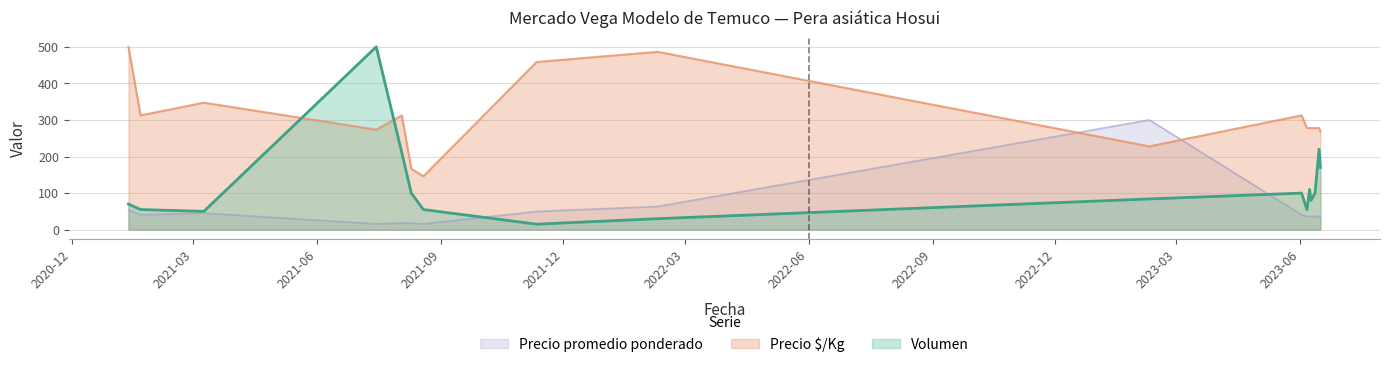

List the series in order of their overall mean, lowest first.

Precio promedio ponderado, Volumen, Precio $/Kg